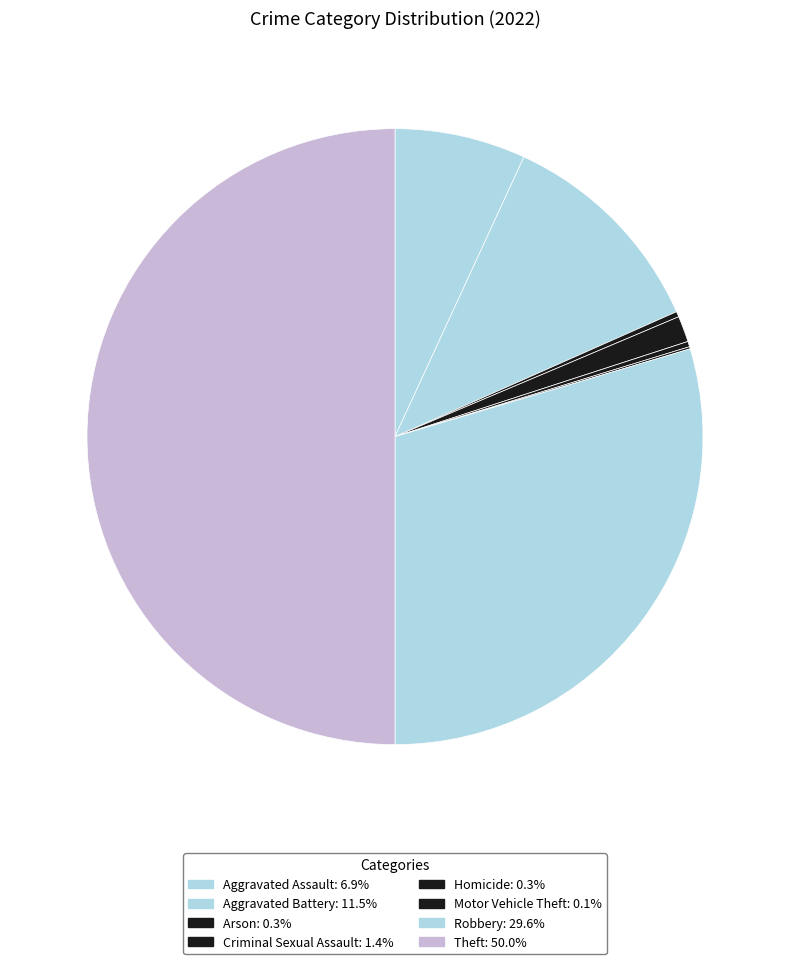

What percentage do Motor Vehicle Theft and Aggravated Battery together represent?

11.6%